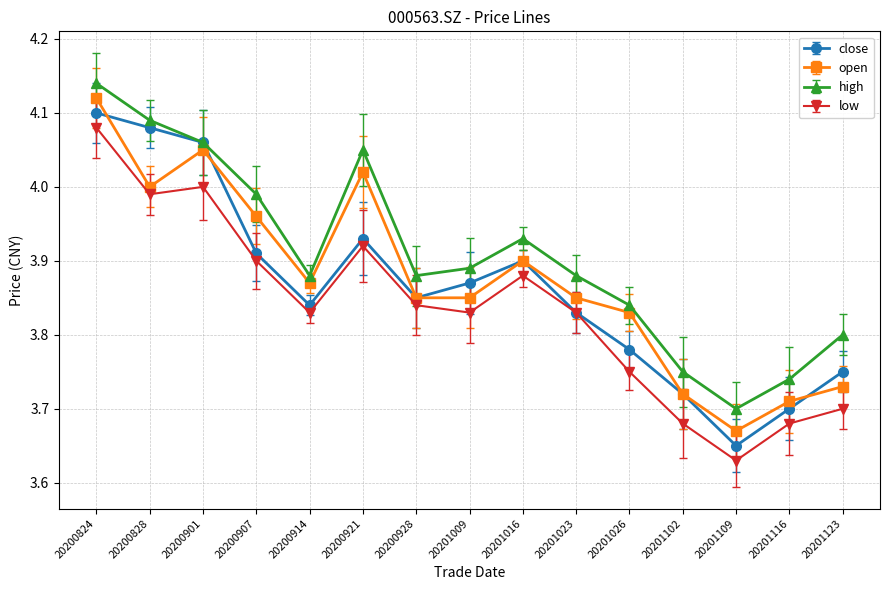

The value of high at 20200914 is 1.8. True or false?

False